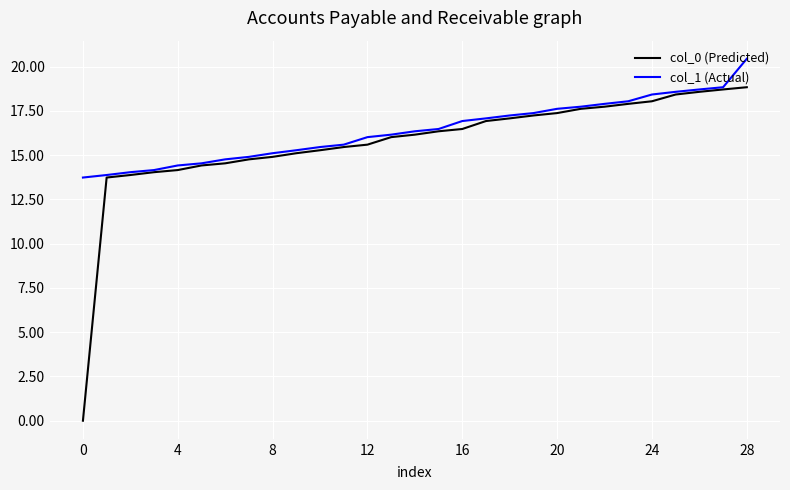

Which series has the widest spread of values?

col_0 (Predicted)